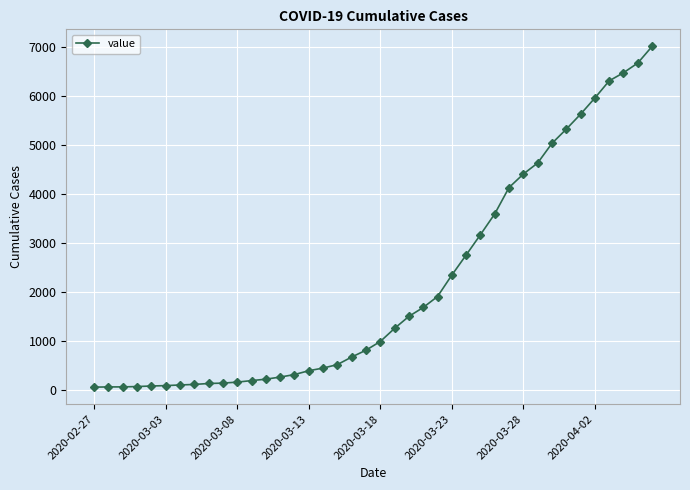

What is the difference between the maximum and minimum values?

6939